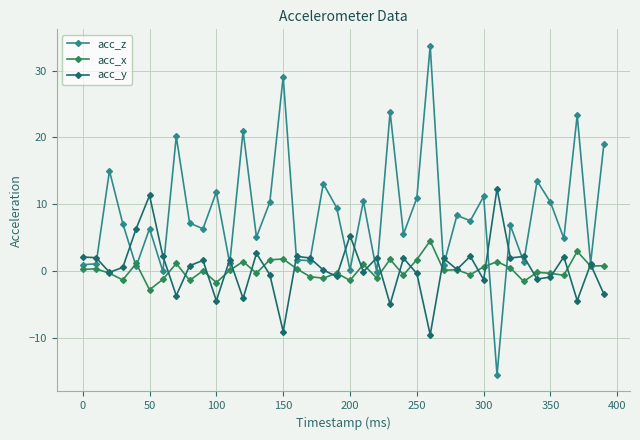

What is the value of the acc_y point at the 31st from the left?

-1.3